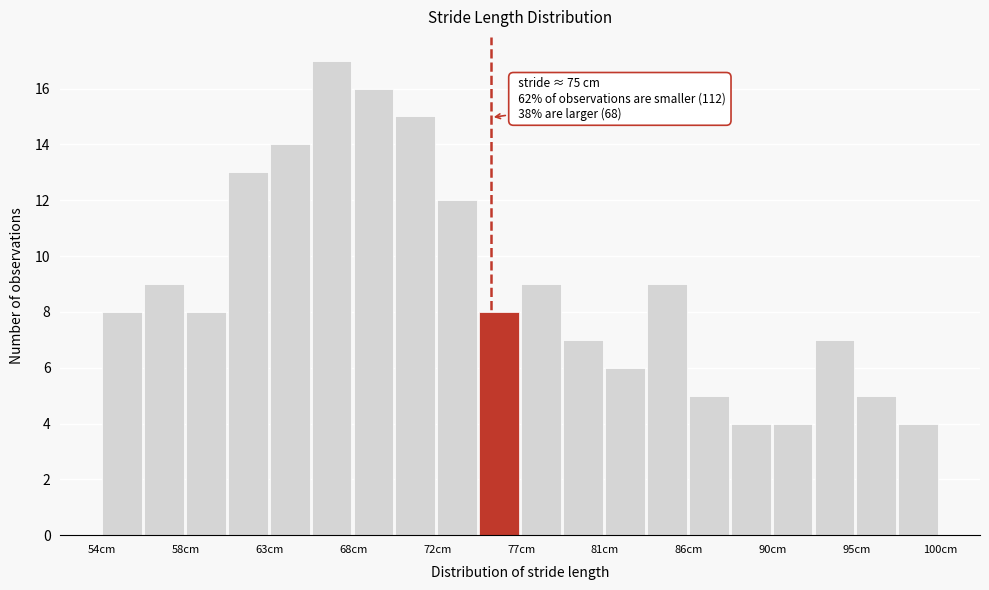

Over which range of the x-axis is the bar tallest?

65.0 to 67.5